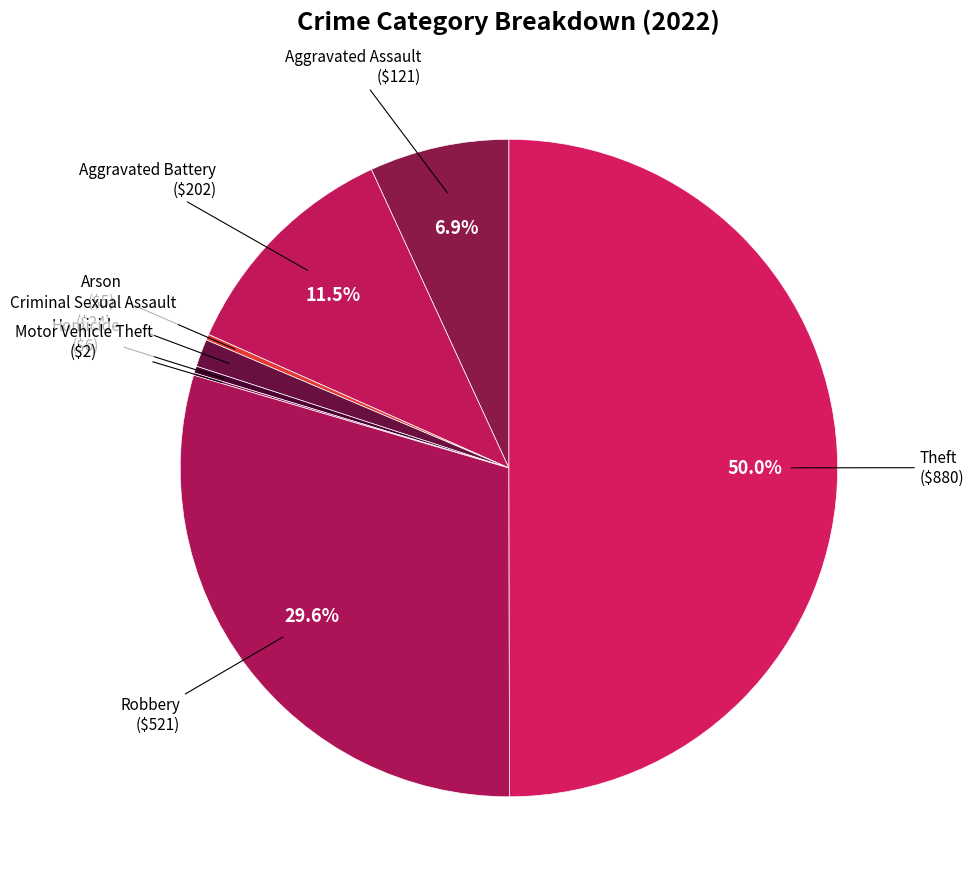

Which category has the biggest portion of the pie?

Theft